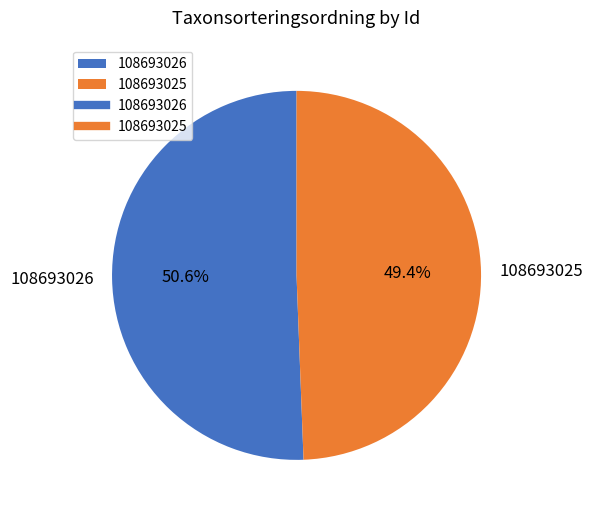

Does 108693026 represent more than half of the total?

Yes